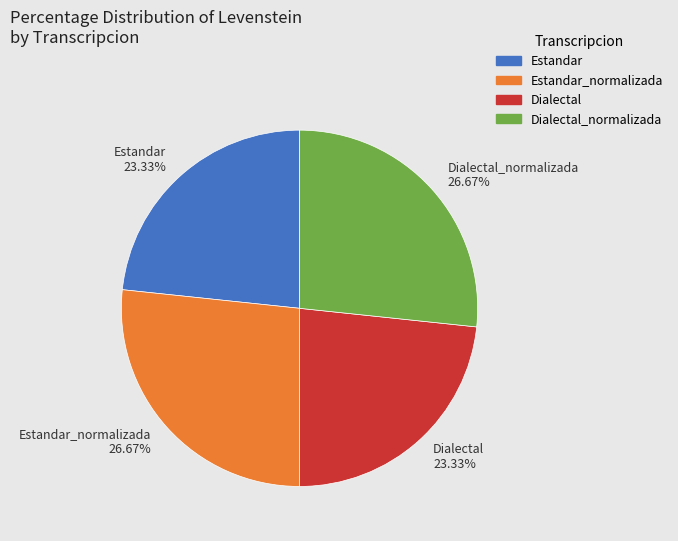

Between Dialectal_normalizada 26.67% and Estandar 23.33%, which is larger?

Dialectal_normalizada 26.67%